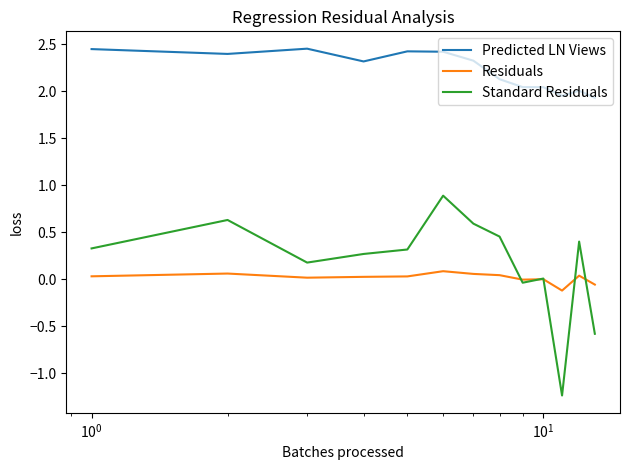

Which series has the largest total across all categories?

Predicted LN Views